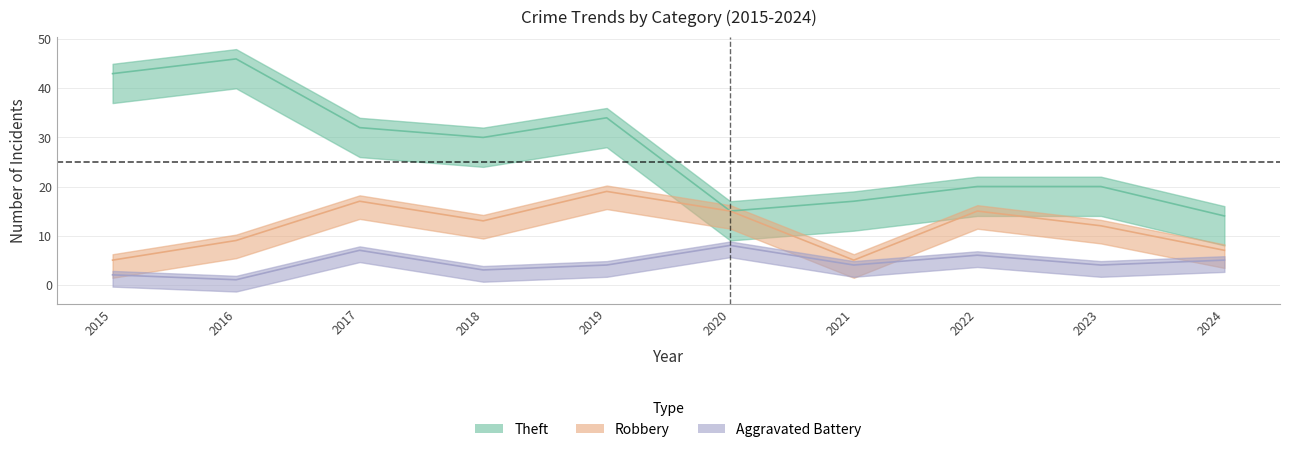

True or false: Aggravated Battery and Theft intersect in this chart.

False